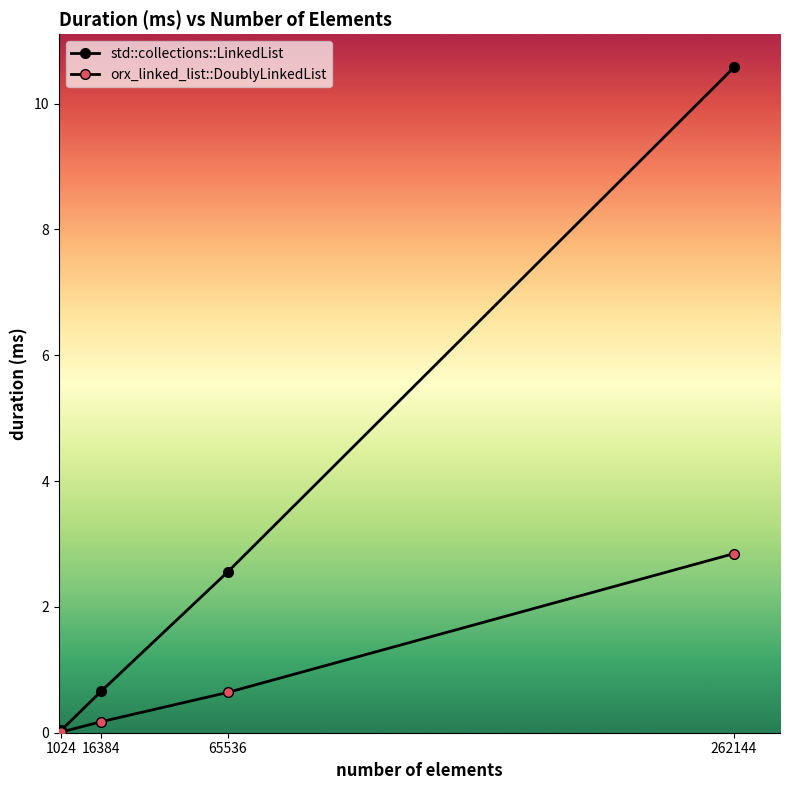

How many distinct data groups are displayed?

2